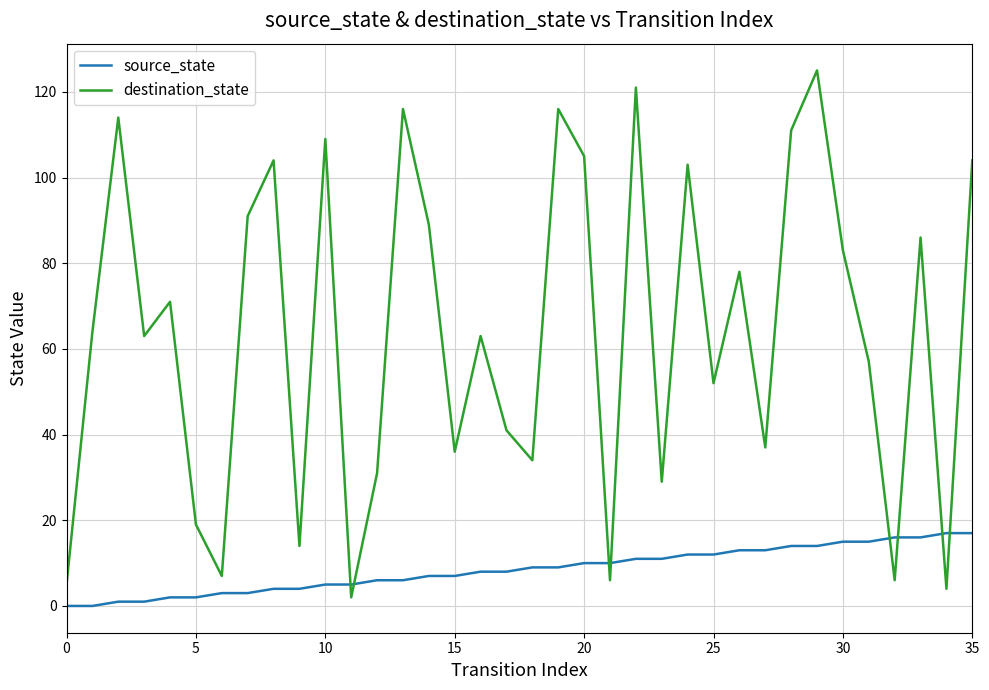

Which series has the largest range (max minus min)?

destination_state